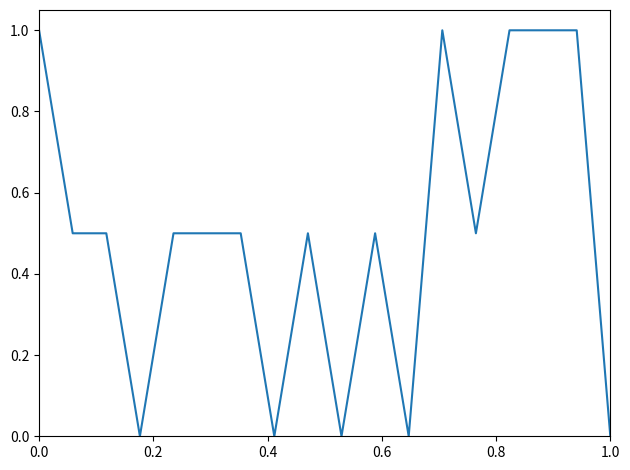

What is the sum of all values?

9.0